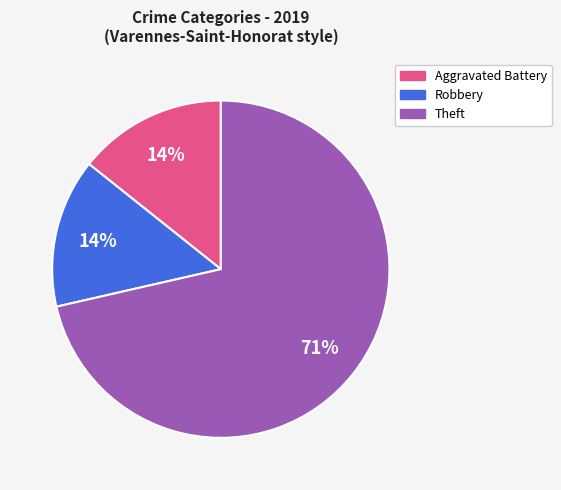

Is there any slice that represents more than half of the pie?

Yes